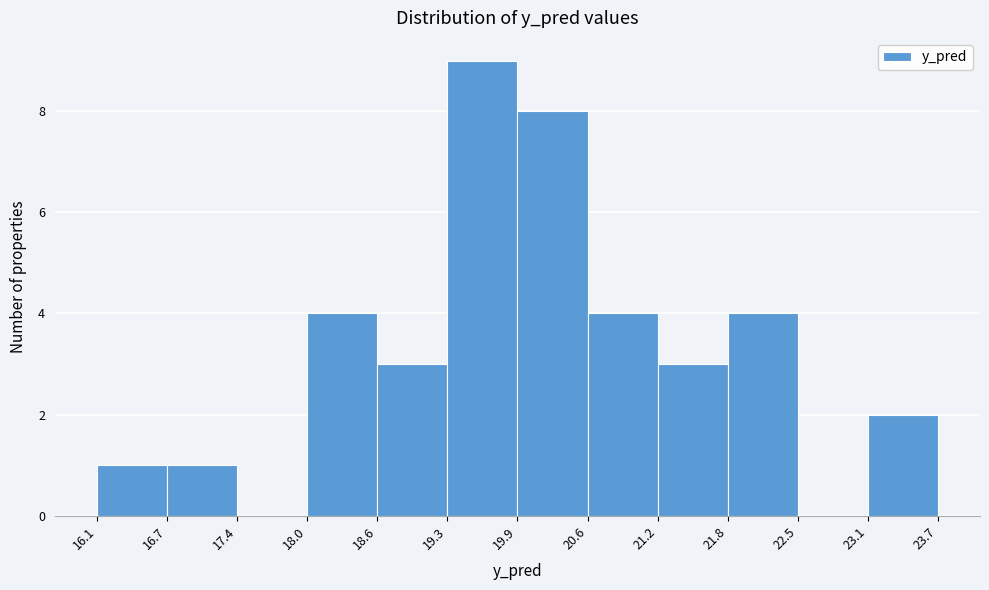

Reading left to right, list every bar in this chart as the range it spans on the x-axis followed by its height. The values are not printed on the chart, so give them approximately, as read against the axis.

16.1 to 16.7: 1
16.7 to 17.4: 1
17.4 to 18.0: 0
18.0 to 18.6: 4
18.6 to 19.3: 3
19.3 to 19.9: 9
19.9 to 20.6: 8
20.6 to 21.2: 4
21.2 to 21.8: 3
21.8 to 22.5: 4
22.5 to 23.1: 0
23.1 to 23.7: 2